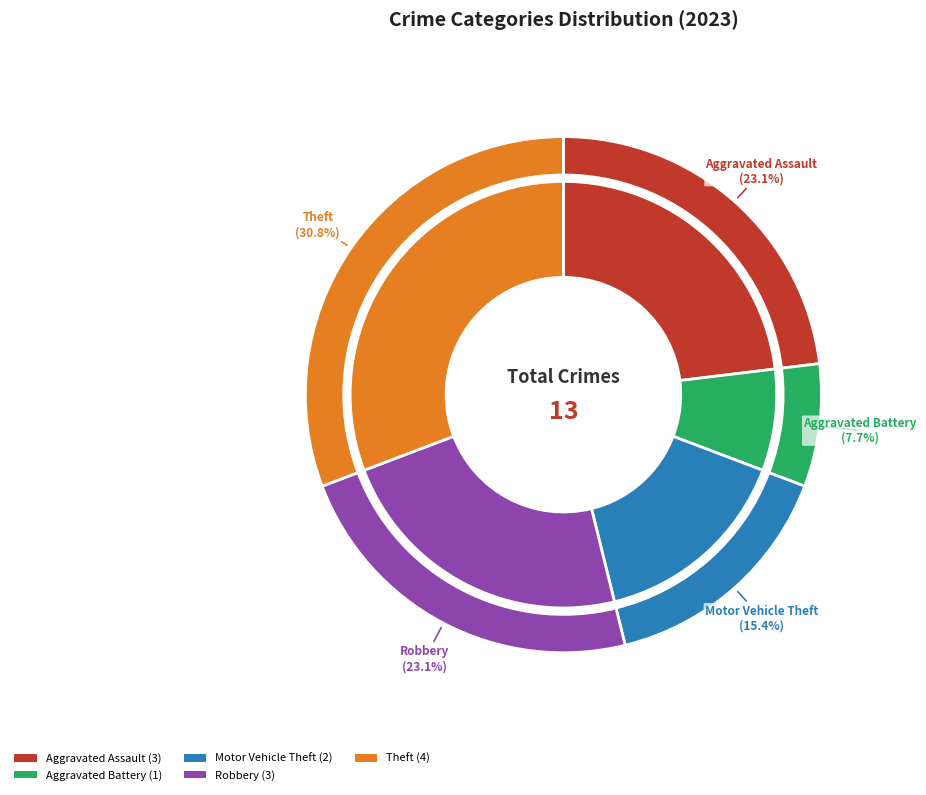

Does Robbery account for over 50% of the chart?

No